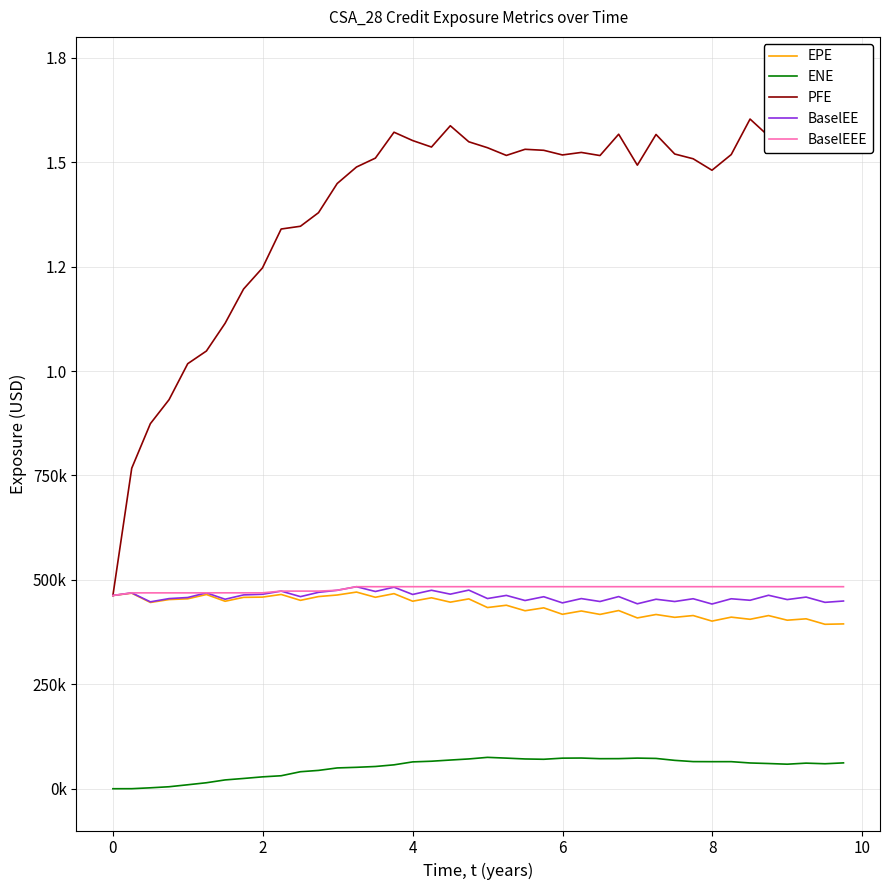

Reading left to right, what are all the values shown in this chart?

EPE: 462635.0	468144.0	445954.0	452915.0	454703.0	464980.0	448849.0	458199.0	458750.0	465138.0	451035.0	460086.0	463810.0	470825.0	458368.0	467063.0	448948.0	457144.0	446686.0	454506.0	433811.0	439309.0	426125.0	433096.0	417651.0	425556.0	417335.0	426601.0	408930.0	417152.0	410357.0	414648.0	401342.0	410807.0	405697.0	414570.0	403500.0	406814.0	393691.0	394606.0
ENE: 0.0	99.1	2220.0	4758.8	9495.8	14345.7	21086.0	24587.5	28436.2	31086.2	40725.0	43892.6	49792.4	51291.4	53260.5	57225.2	64252.9	65864.6	68703.6	71319.1	75118.7	73287.3	71278.1	70527.9	73206.0	73498.1	71945.5	72059.7	73335.9	72544.1	67940.2	64942.3	64788.6	64817.4	61685.9	60349.3	58752.8	61291.0	59811.4	61892.8
PFE: 462635.0	767406.0	874007.0	931456.0	1017600.0	1047960.0	1114300.0	1196330.0	1246840.0	1340010.0	1346630.0	1379140.0	1448950.0	1488450.0	1509760.0	1571770.0	1551830.0	1536300.0	1587260.0	1548880.0	1534670.0	1516240.0	1530890.0	1528490.0	1517350.0	1523380.0	1515920.0	1566990.0	1492850.0	1566390.0	1519610.0	1508220.0	1480750.0	1518250.0	1603300.0	1562640.0	1593170.0	1630610.0	1604350.0	1611510.0
BaselEE: 462635.0	468923.0	447431.0	455193.0	457804.0	469018.0	453658.0	464034.0	465541.0	473129.0	459905.0	470207.0	475133.0	483700.0	472235.0	482541.0	465125.0	475165.0	465826.0	475511.0	455341.0	462835.0	450618.0	459696.0	444954.0	455226.0	448243.0	460054.0	442786.0	453658.0	448223.0	454871.0	442223.0	454793.0	451221.0	463185.0	452888.0	458842.0	446224.0	449412.0
BaselEEE: 462635.0	468923.0	468923.0	468923.0	468923.0	469018.0	469018.0	469018.0	469018.0	473129.0	473129.0	473129.0	475133.0	483700.0	483700.0	483700.0	483700.0	483700.0	483700.0	483700.0	483700.0	483700.0	483700.0	483700.0	483700.0	483700.0	483700.0	483700.0	483700.0	483700.0	483700.0	483700.0	483700.0	483700.0	483700.0	483700.0	483700.0	483700.0	483700.0	483700.0